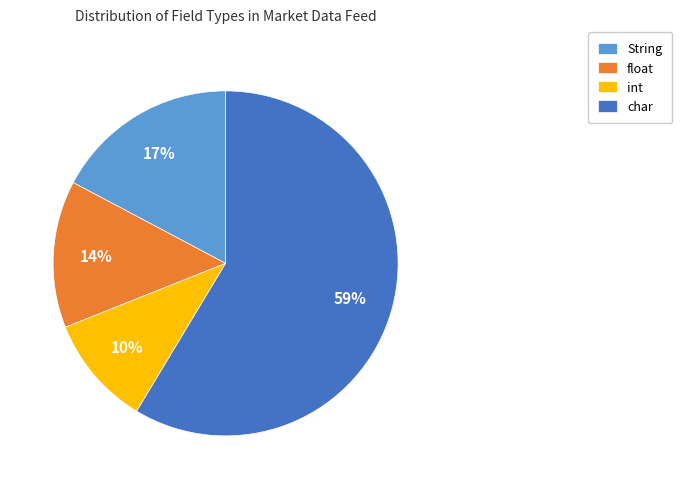

What is the ratio of the value at char to the value at float?

4.2